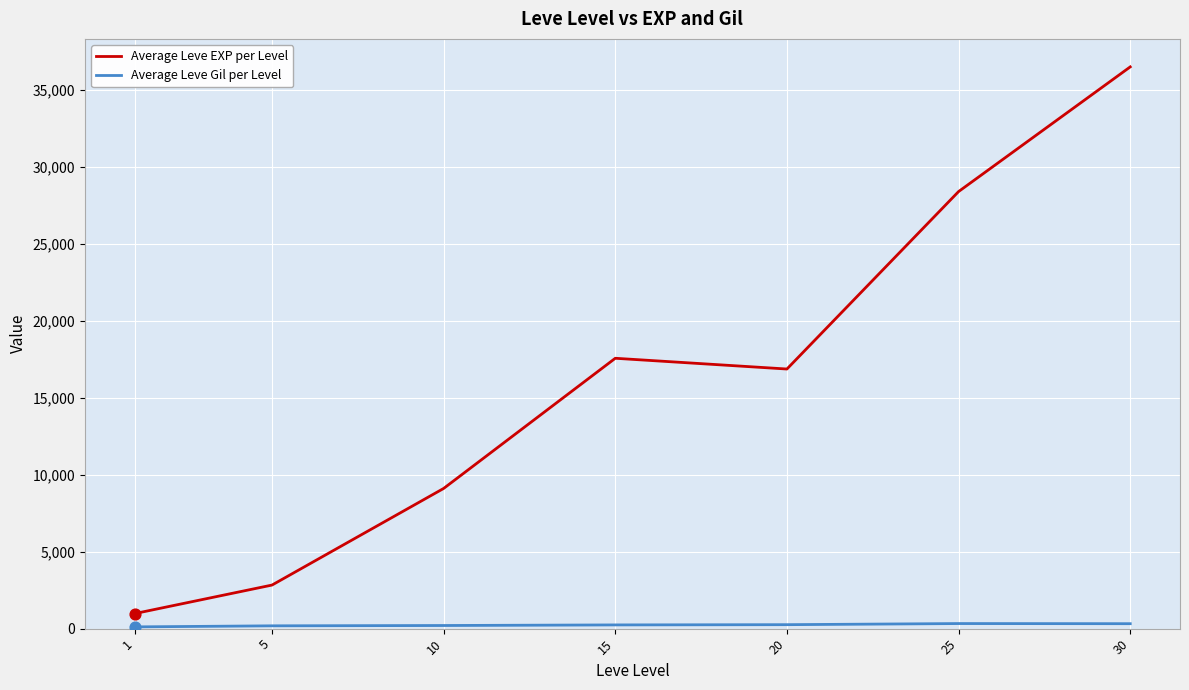

What is the lowest value of the Average Leve EXP per Level series?

976.7